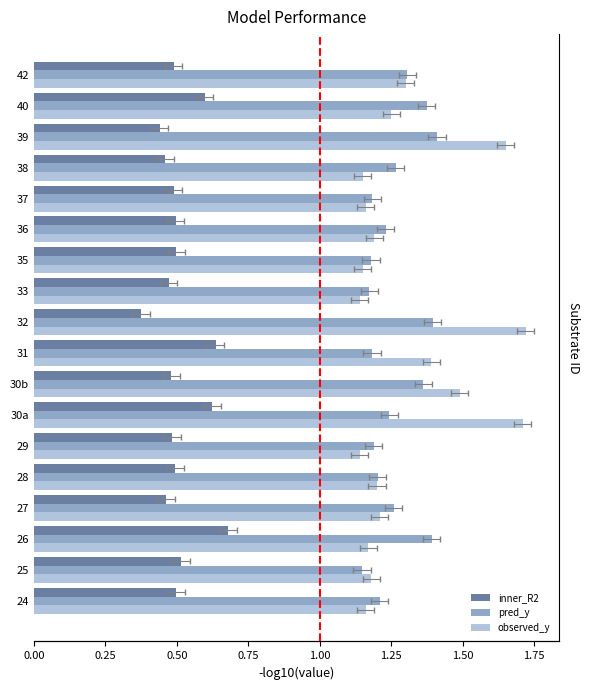

Rank the series by their maximum value, from lowest to highest.

inner_R2, pred_y, observed_y